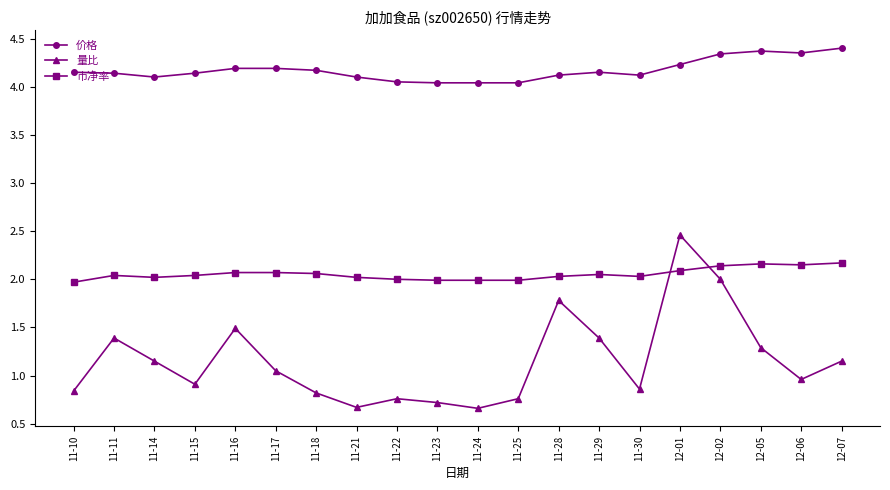

Rank the series by their maximum value, from lowest to highest.

市净率, 量比, 价格